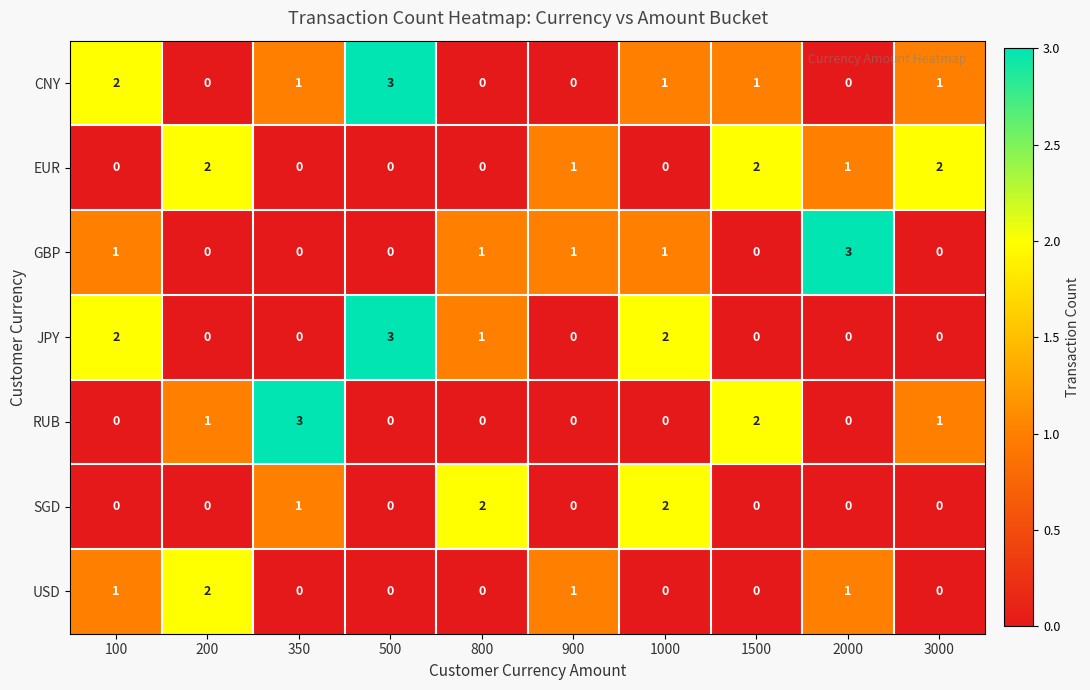

How many distinct data groups are displayed?

7